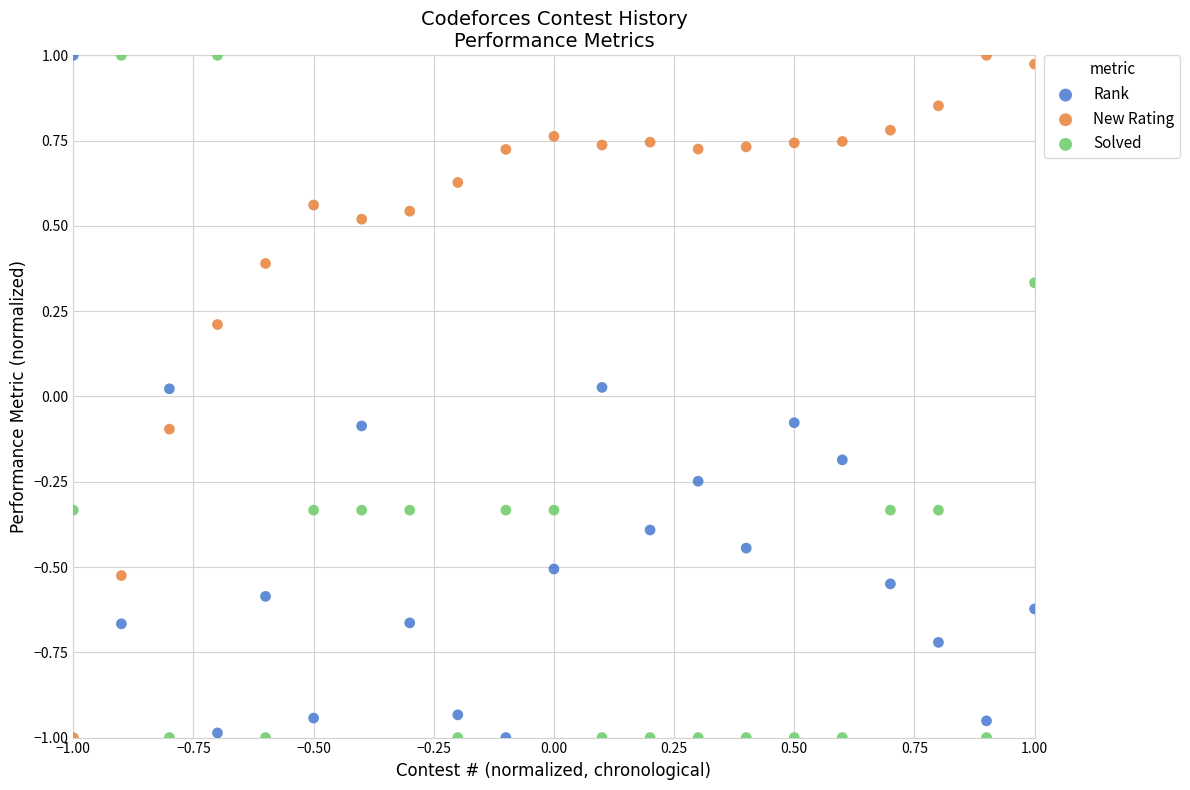

What are all the series names shown in the legend?

Rank, New Rating, Solved